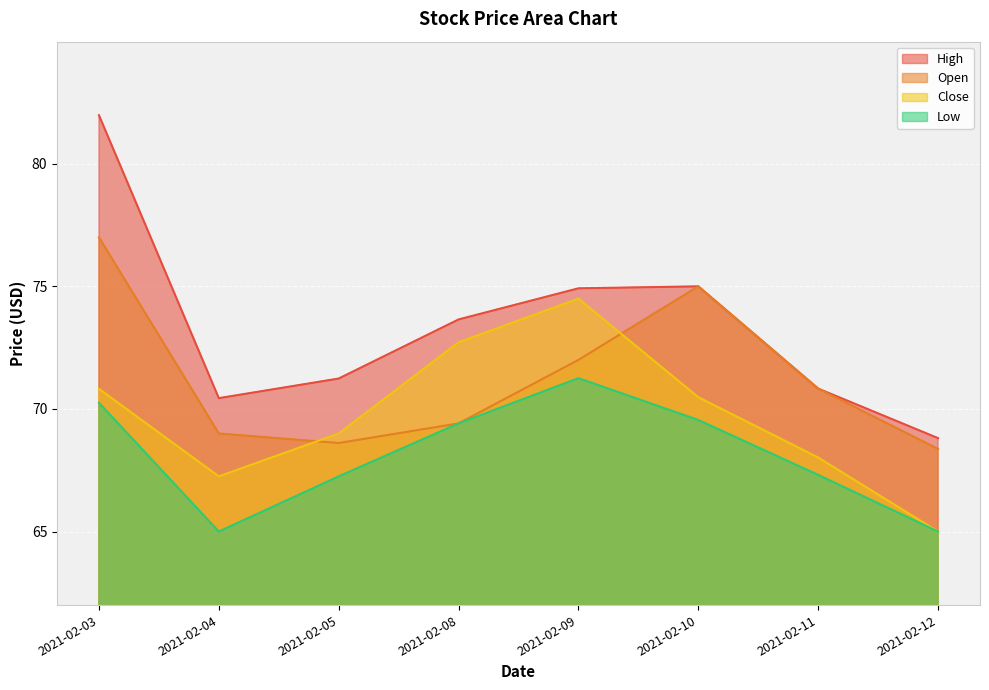

The value of Open at 2021-02-09 is 36.0. True or false?

False